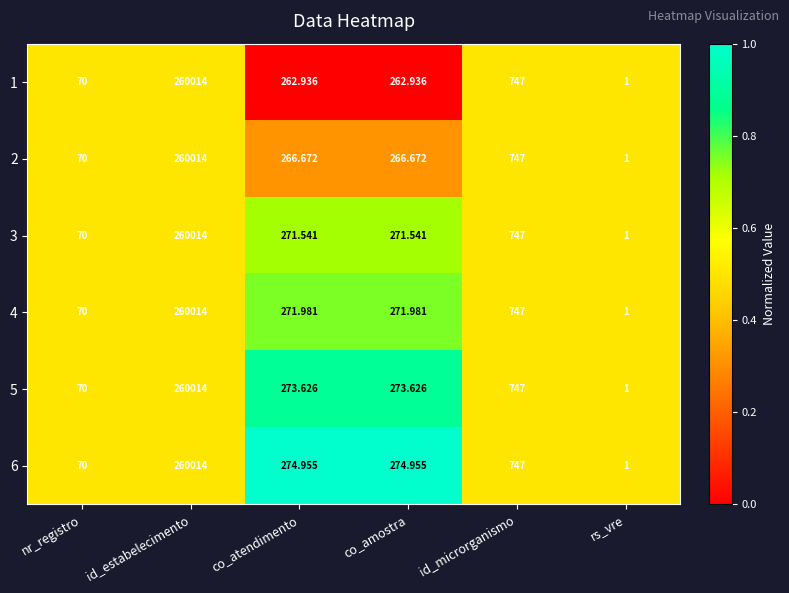

Is the value of 5 at id_microrganismo greater than the value of 2 at co_amostra?

Yes